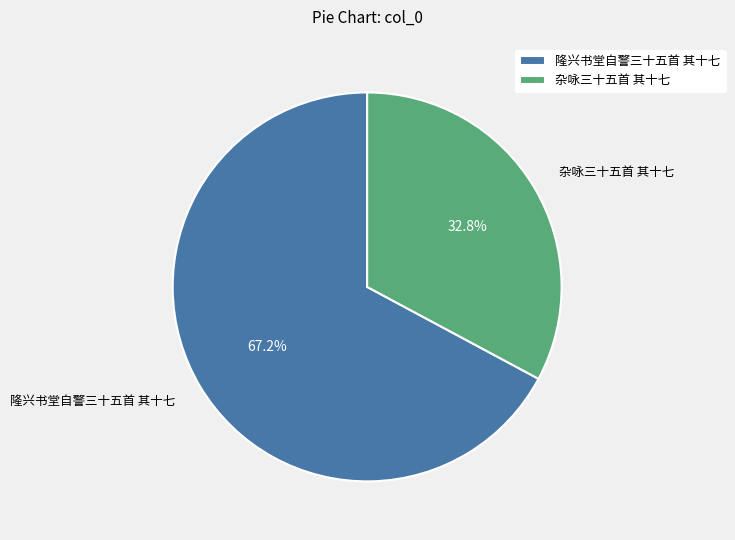

To the nearest percent, what is the average slice percentage?

50%